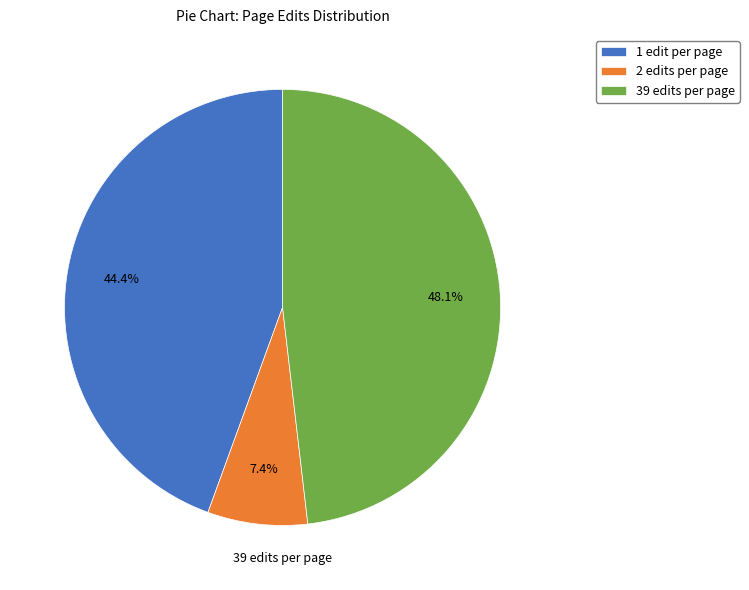

Is there any slice that represents more than half of the pie?

No